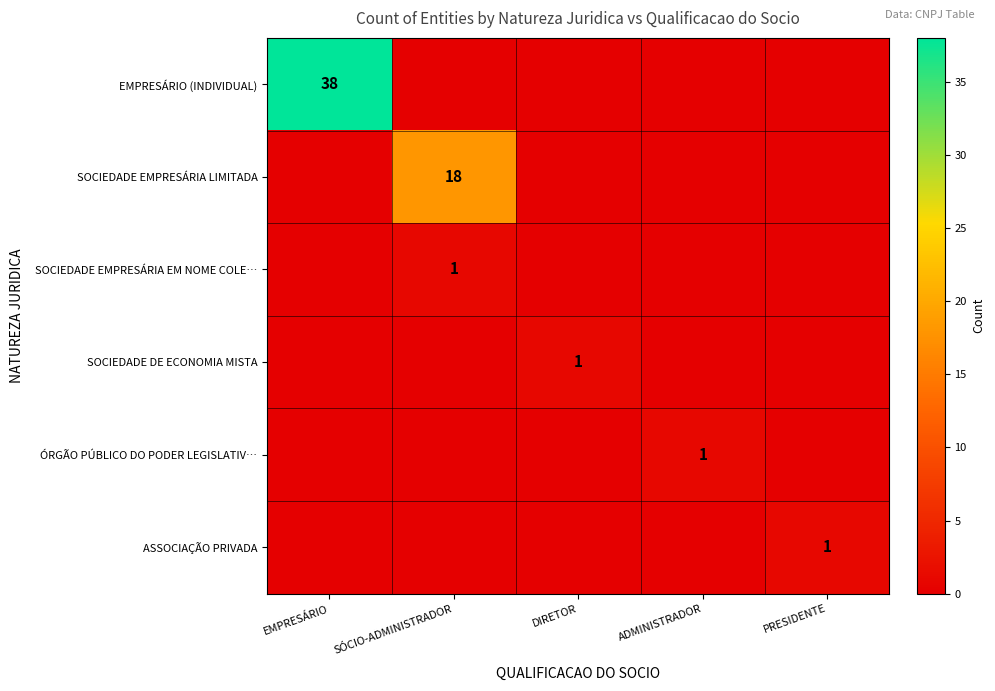

What is the total value across all series at PRESIDENTE?

1